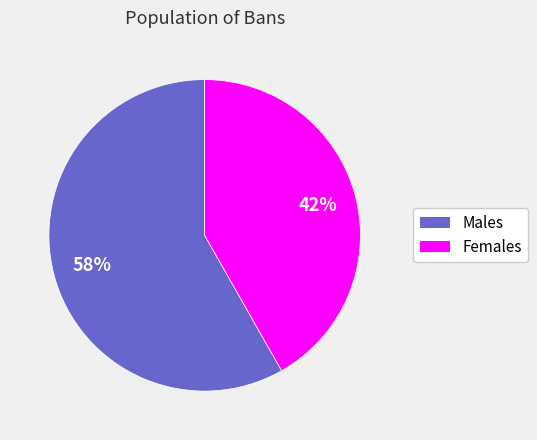

Is there a majority slice in this chart?

Yes